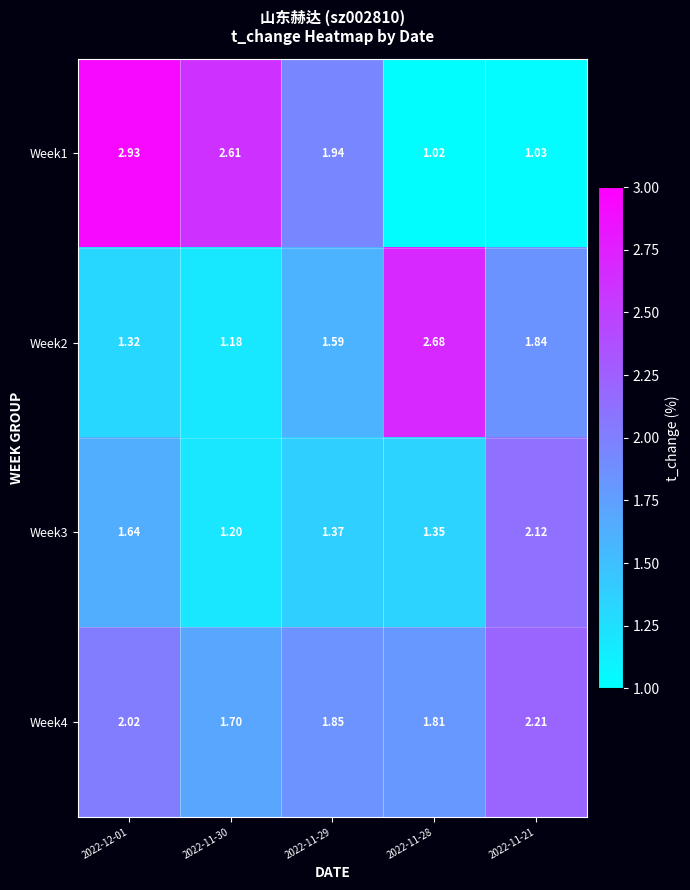

Which series has the largest total across all categories?

Week4